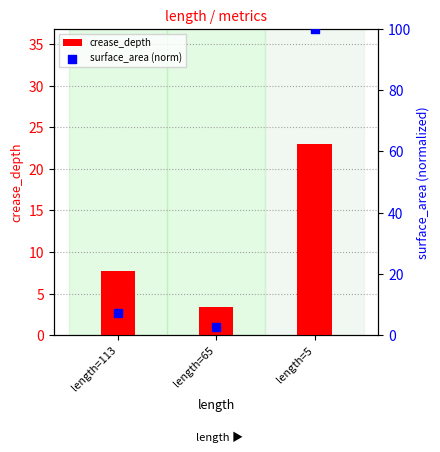

What are all the series names shown in the legend?

crease_depth, surface_area (norm)